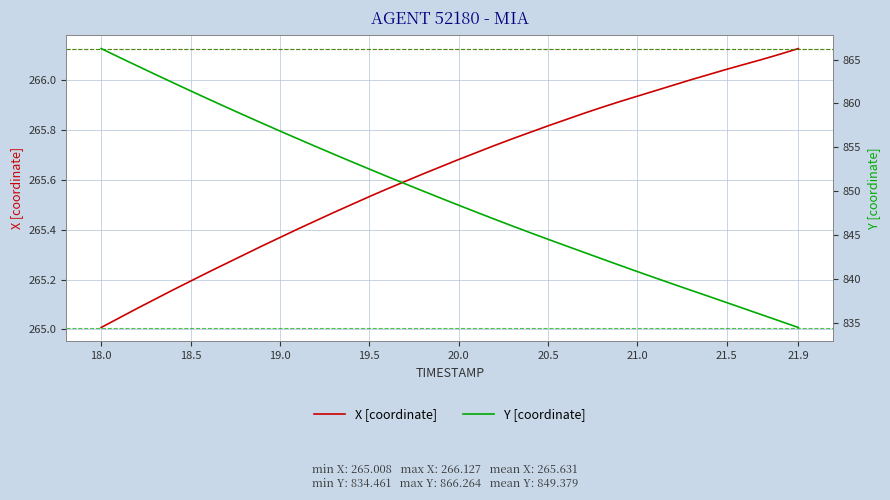

What is the sum of all X [coordinate] values?

10625.2